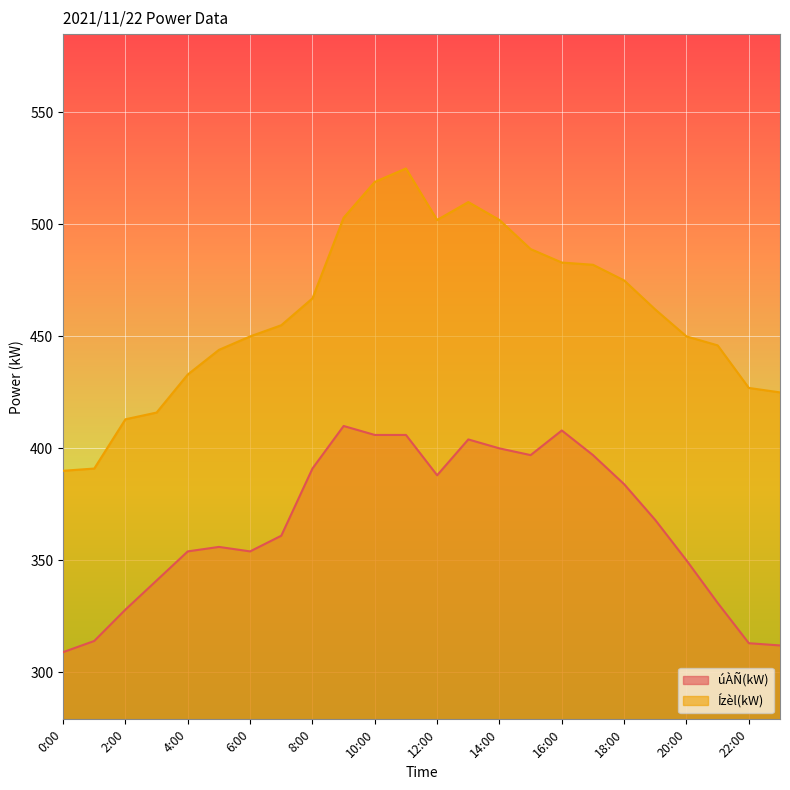

Between 3:00 and 7:00, which is larger?

7:00